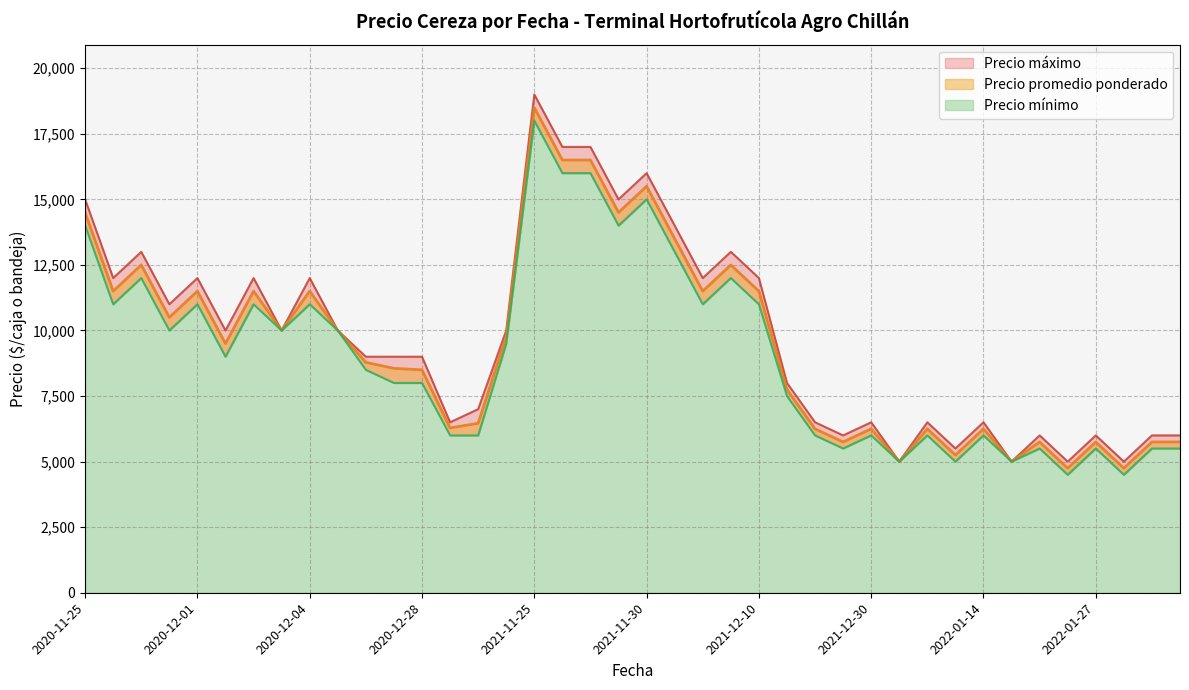

The value of Precio promedio ponderado at 2021-12-07 is 12500. True or false?

True